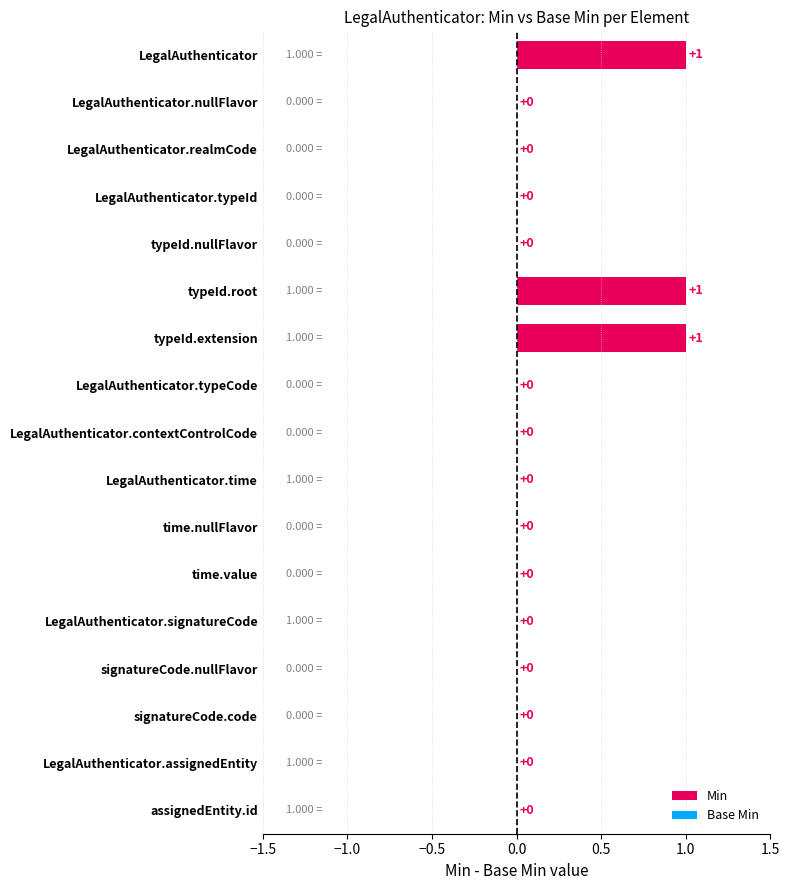

Which has a higher value, typeId.root or LegalAuthenticator.realmCode?

typeId.root